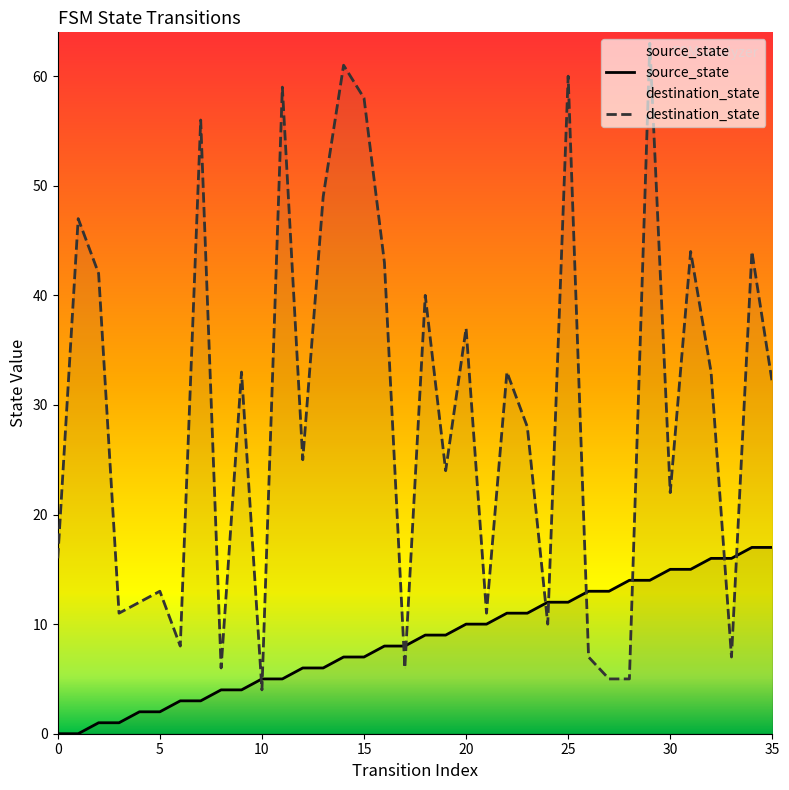

Which series changed the most between 3 and 35?

destination_state